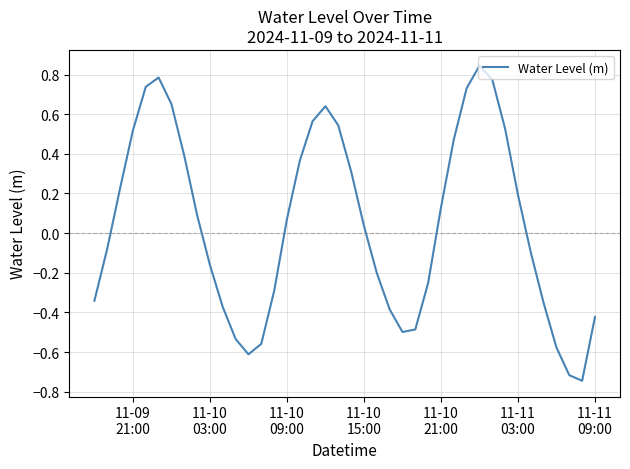

What is the difference between the maximum and minimum values?

1.6